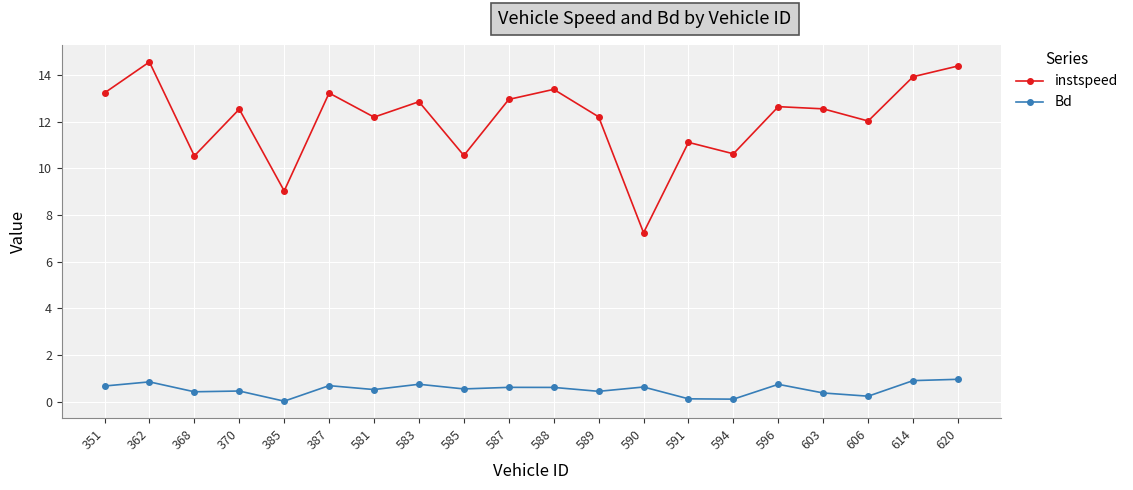

What is the spread (max minus min) of values at 614?

13.0